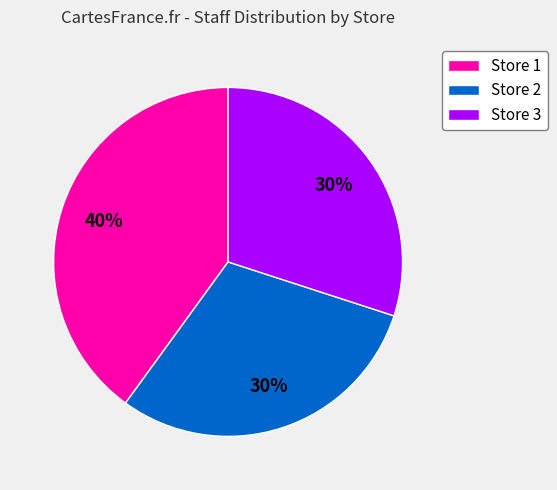

Do Store 2 and Store 1 together represent more than half of the pie?

Yes